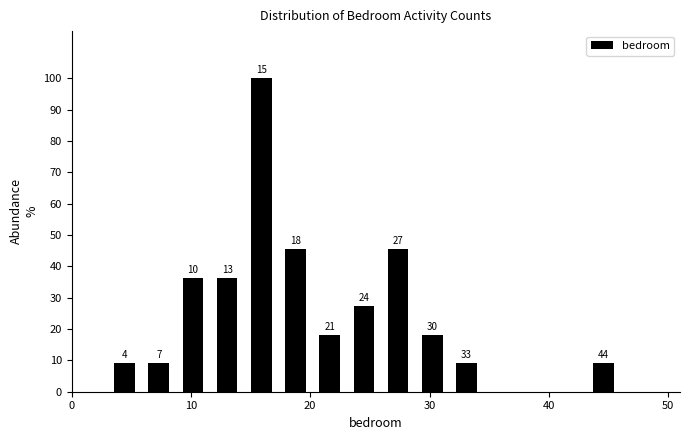

Around what value on the x-axis is the tallest bar? Give the approximate position of its centre, as read against the axis.

16